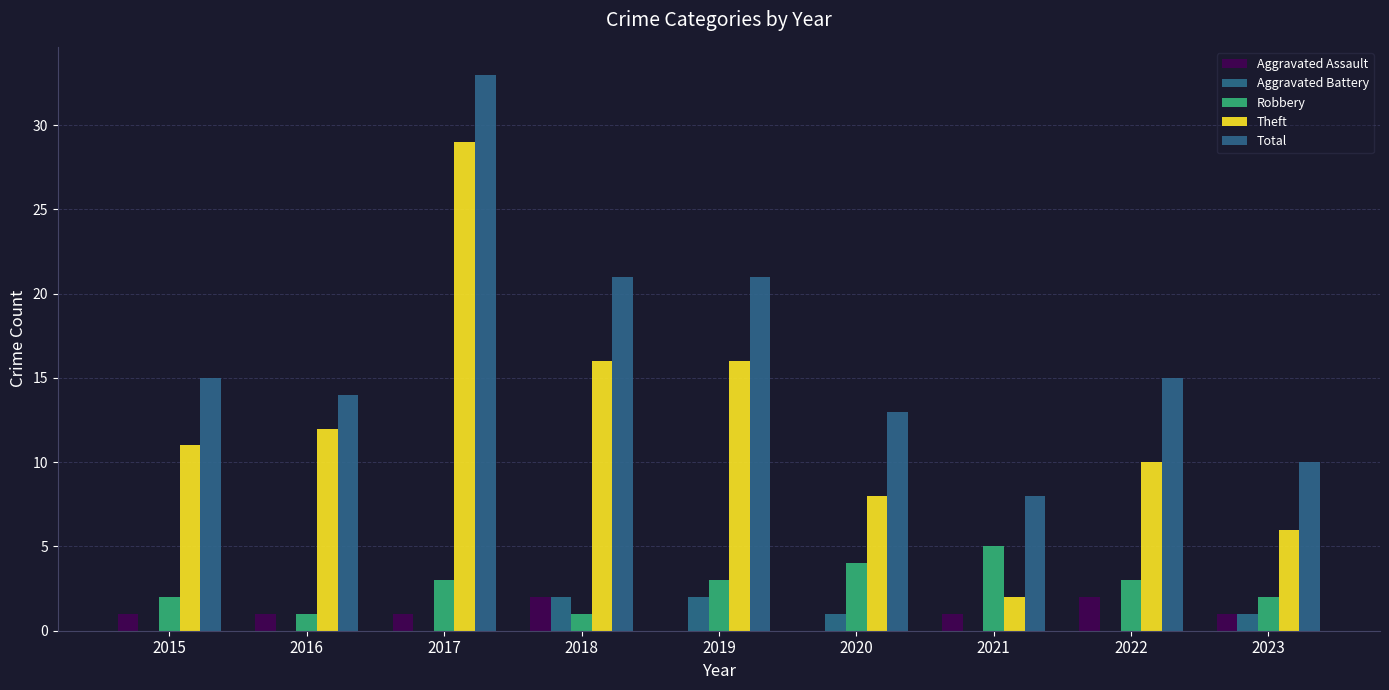

How many groups of bars are there?

9